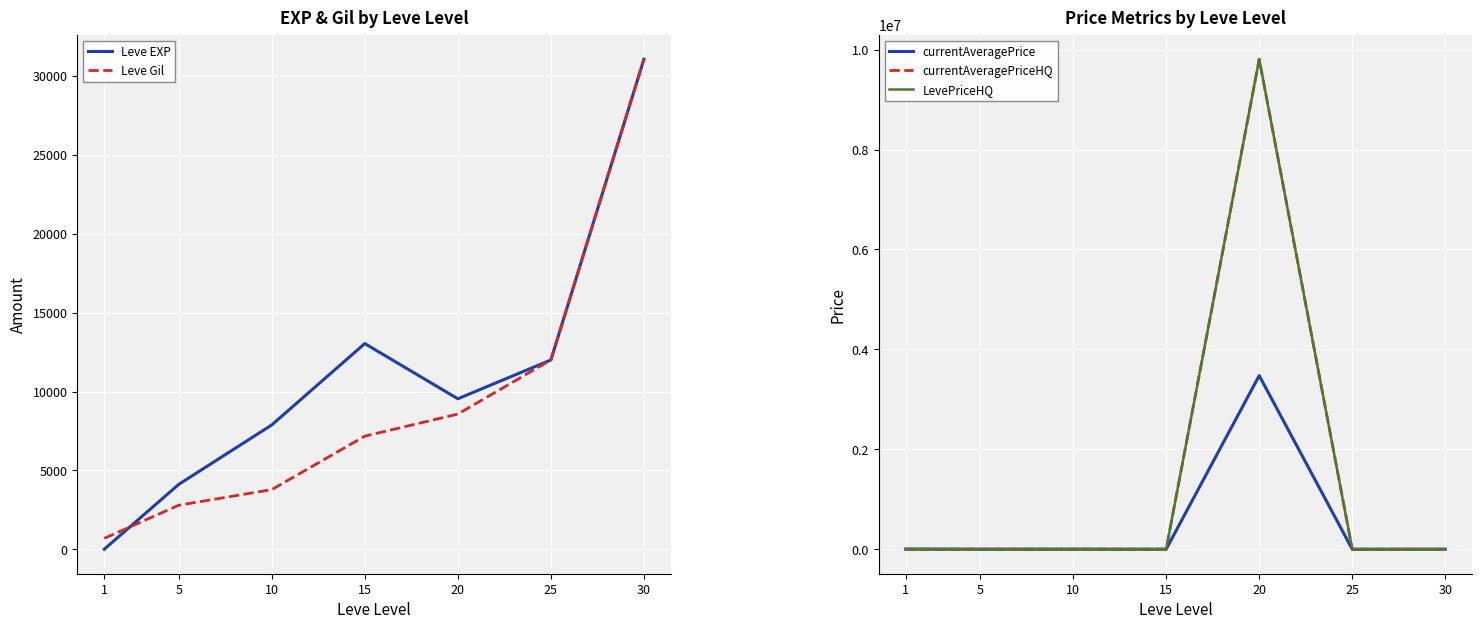

True or false: LevePriceHQ has more than 1 points higher than both neighbors.

True